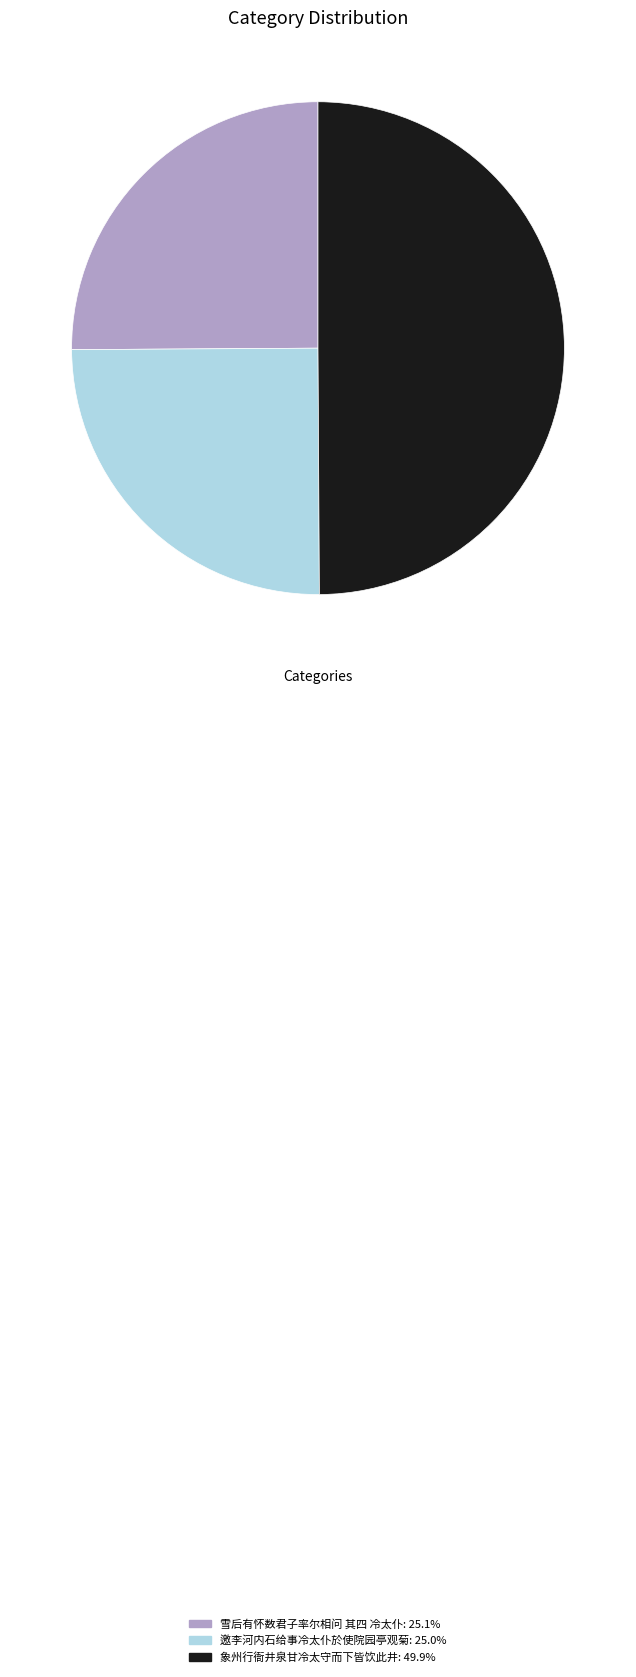

Is it true that 象州行衙井泉甘冷太守而下皆饮此井 is 65% of the pie?

False